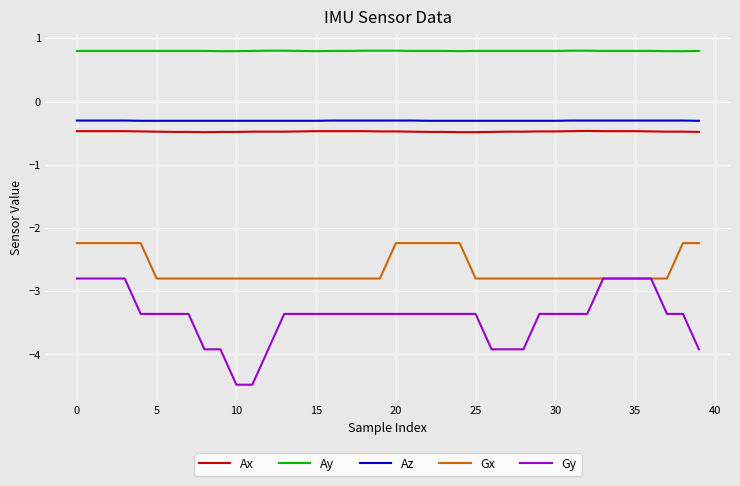

What is the smallest value displayed?

-4.5